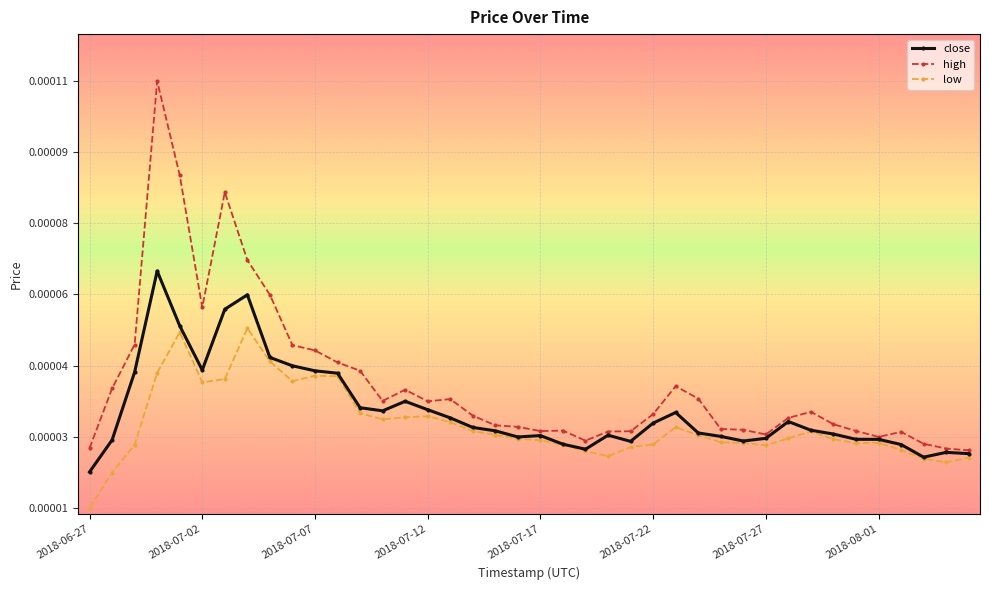

What are all the series names shown in the legend?

close, high, low